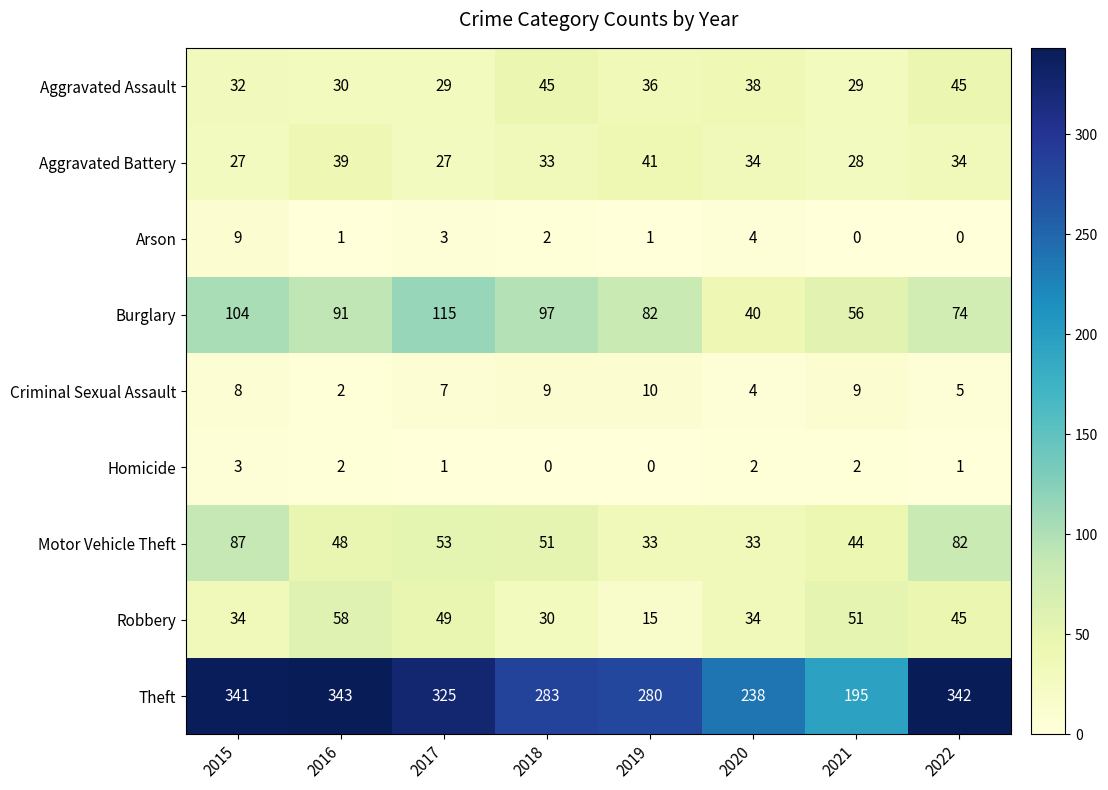

What is the lowest value of the Theft series?

195